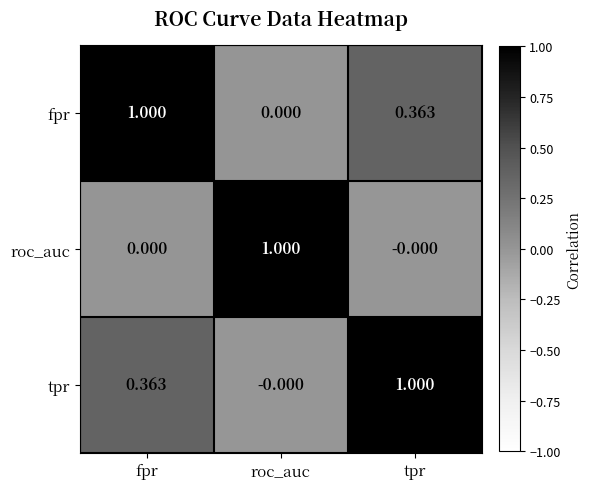

At which label does roc_auc reach its peak?

roc_auc